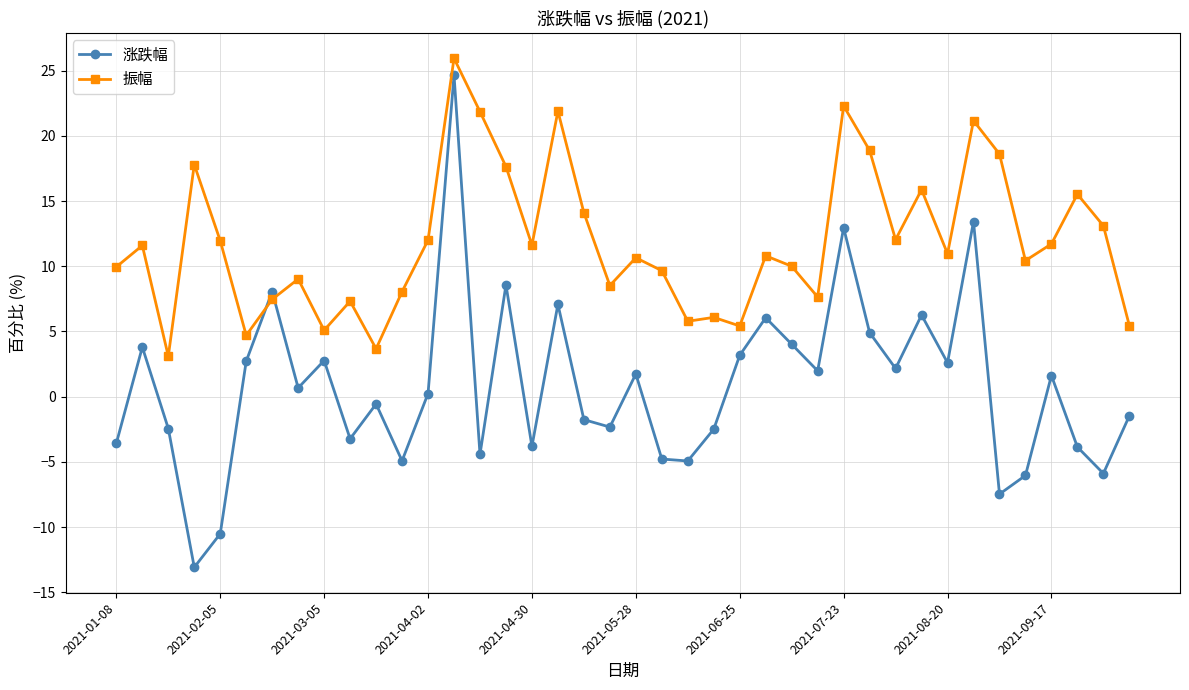

List the series in order of their overall mean, highest first.

振幅, 涨跌幅